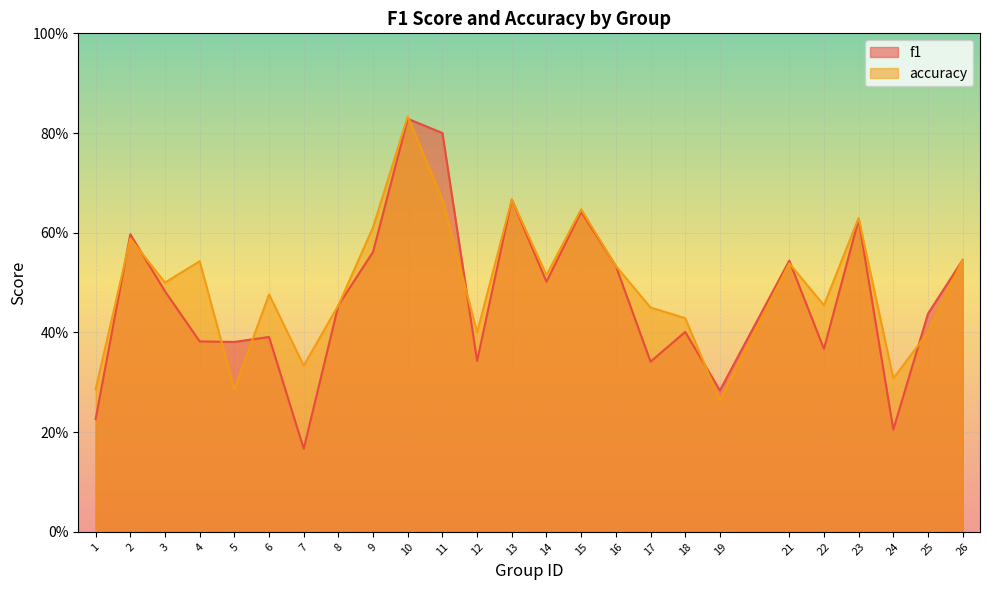

Between which two adjacent categories do f1 and accuracy first intersect?

1 and 2